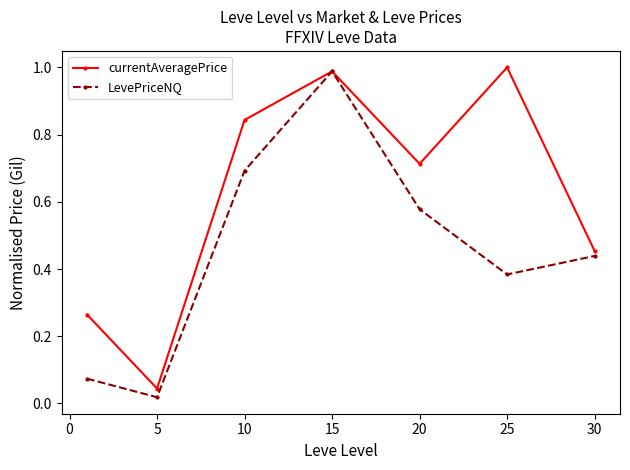

Rank the series by their average value, from highest to lowest.

currentAveragePrice, LevePriceNQ